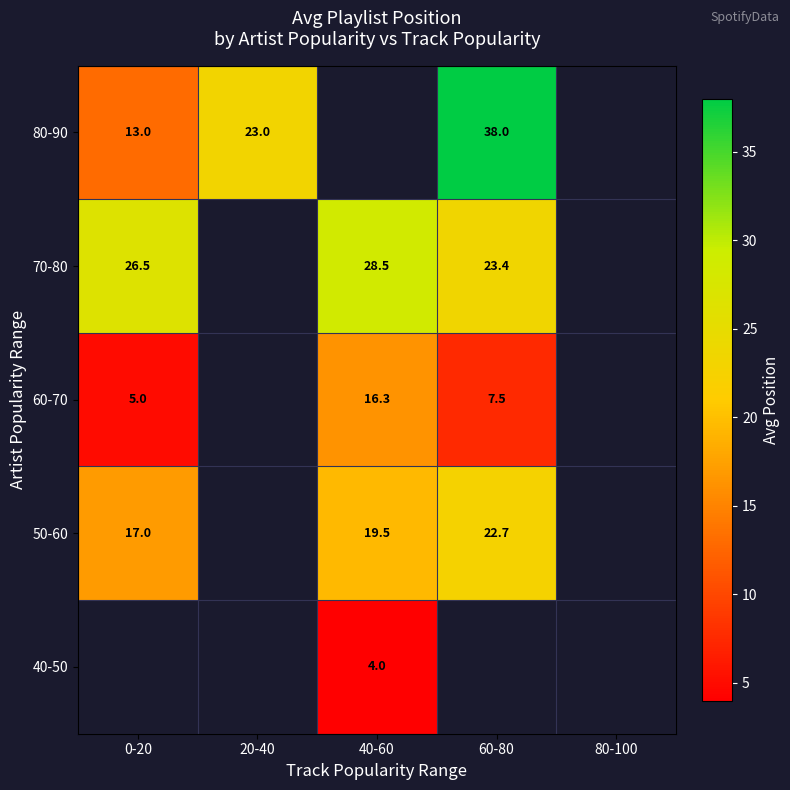

The 60-70 series shows 16.3 at 40-60. True or false?

True